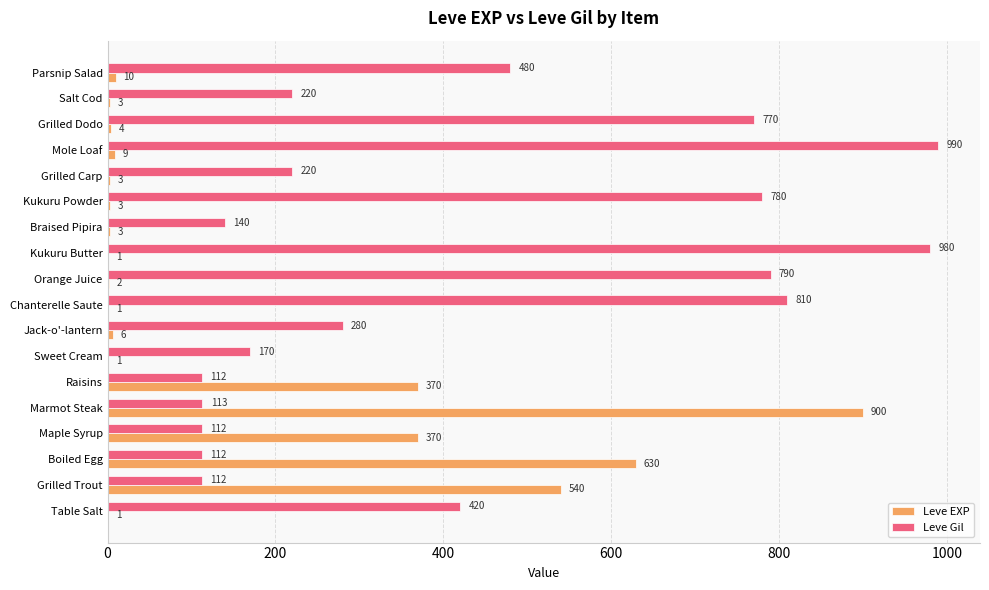

True or false: Leve Gil has a value of 980 at Kukuru Butter.

True